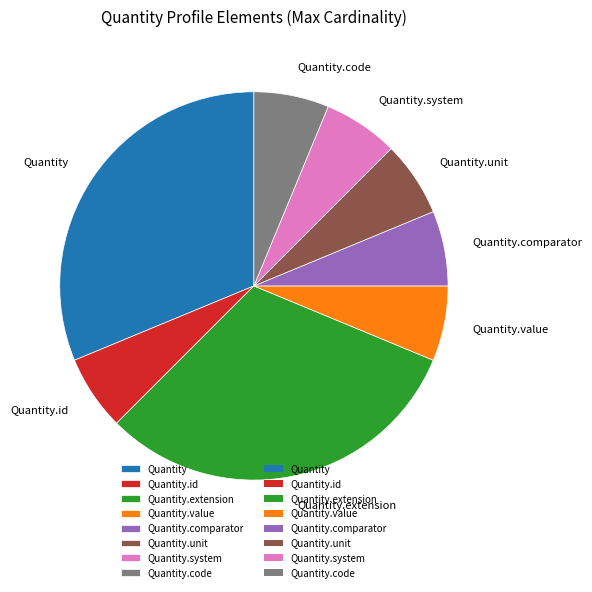

True or false: Quantity.id accounts for 16% of the total.

False